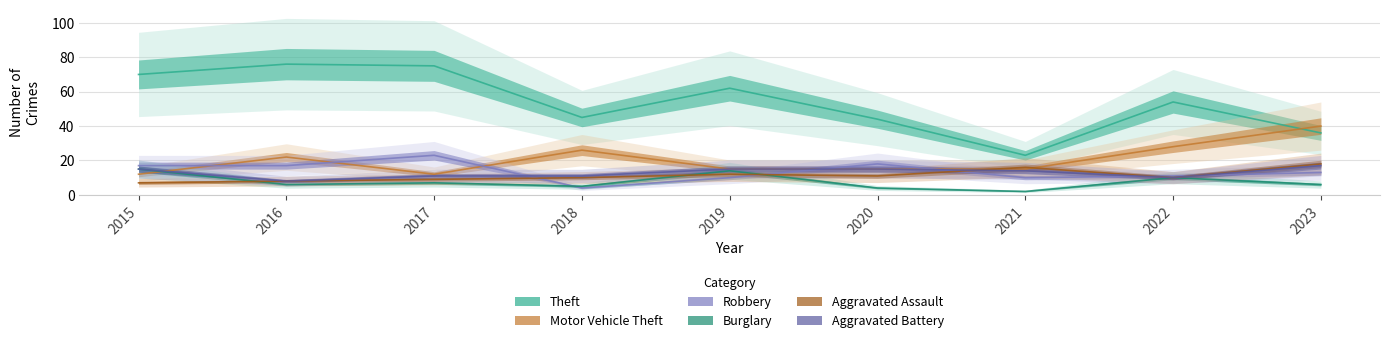

The value of Burglary at 2022 is 6. True or false?

False